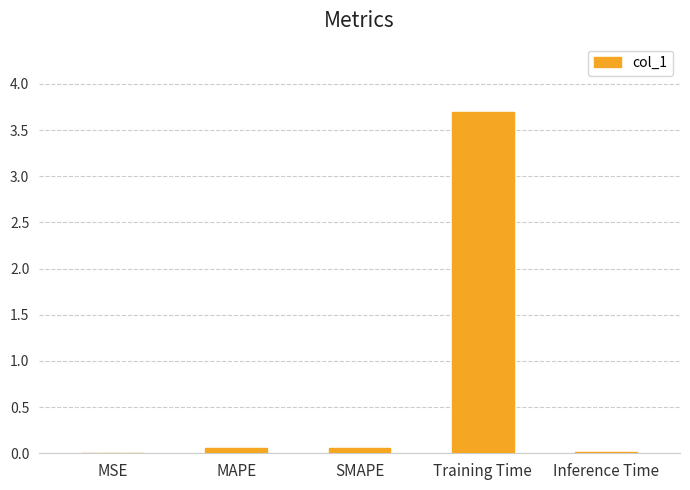

What is the greatest value displayed?

3.7